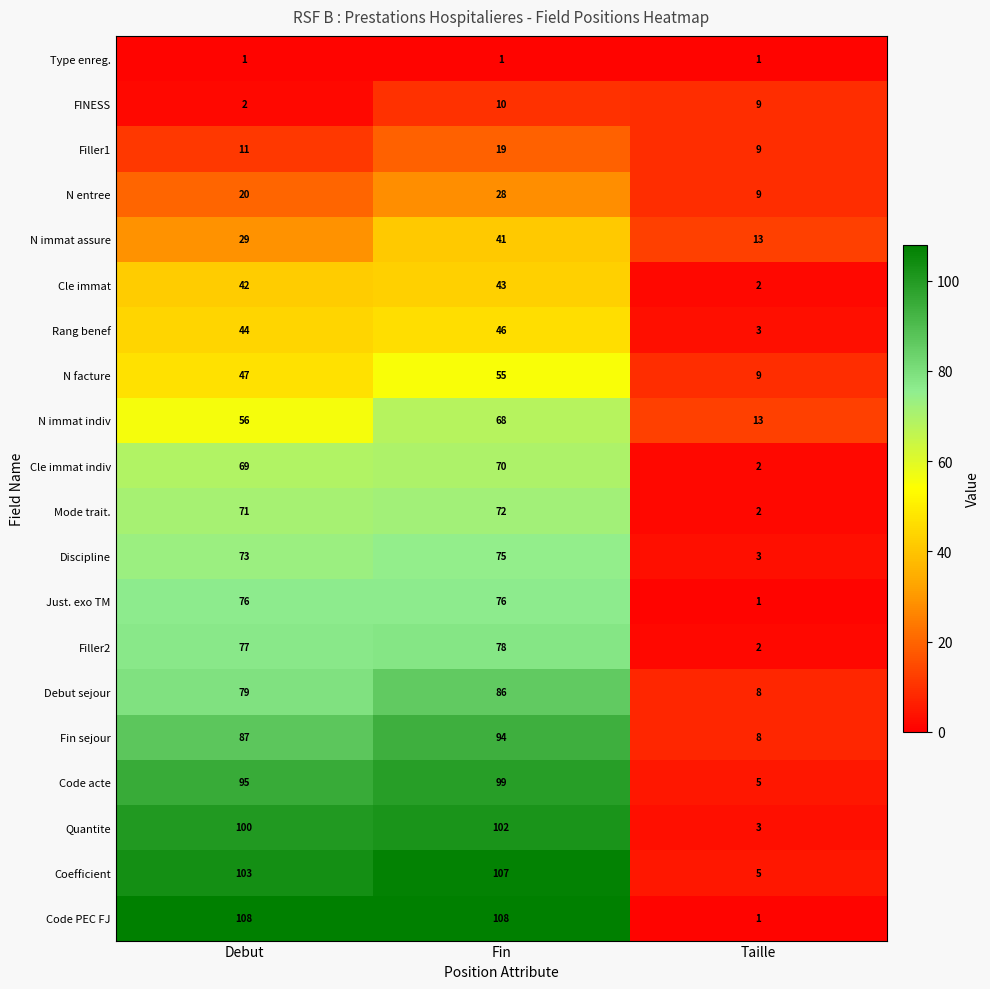

What is the difference between the highest and lowest values at Taille?

12